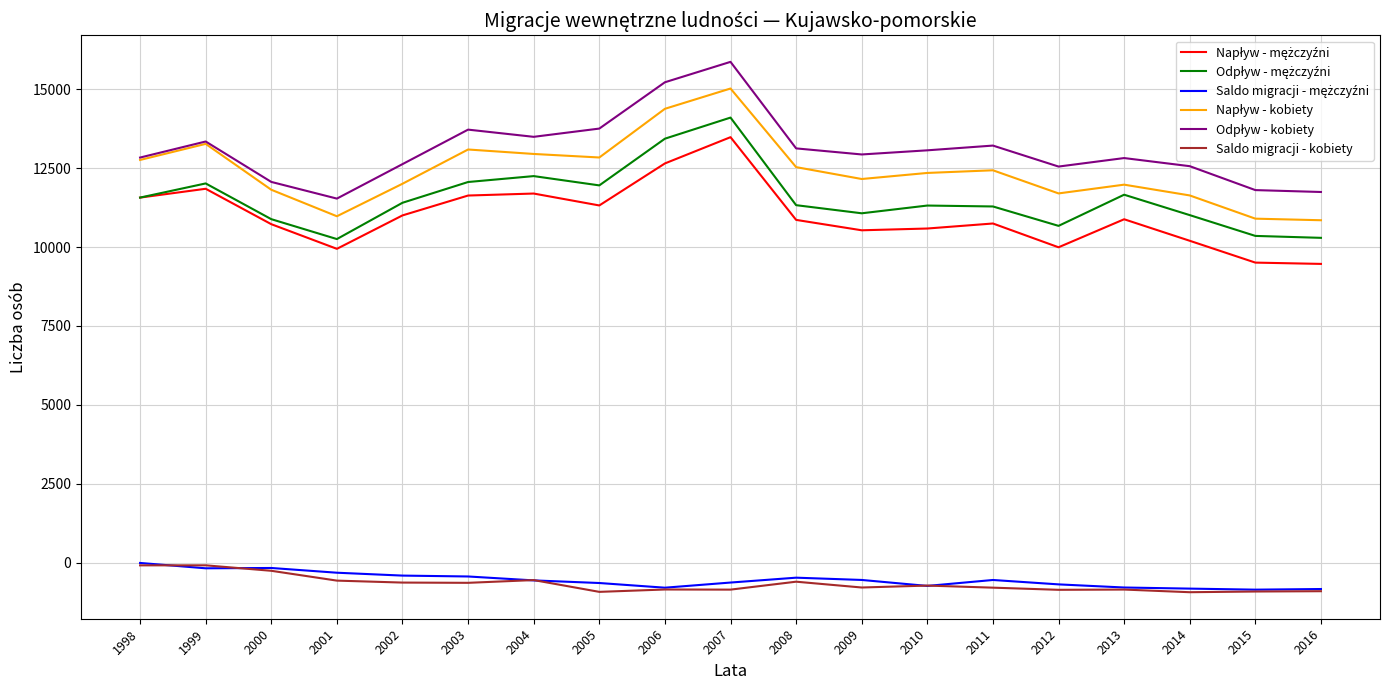

What is the minimum value shown in the chart?

-926